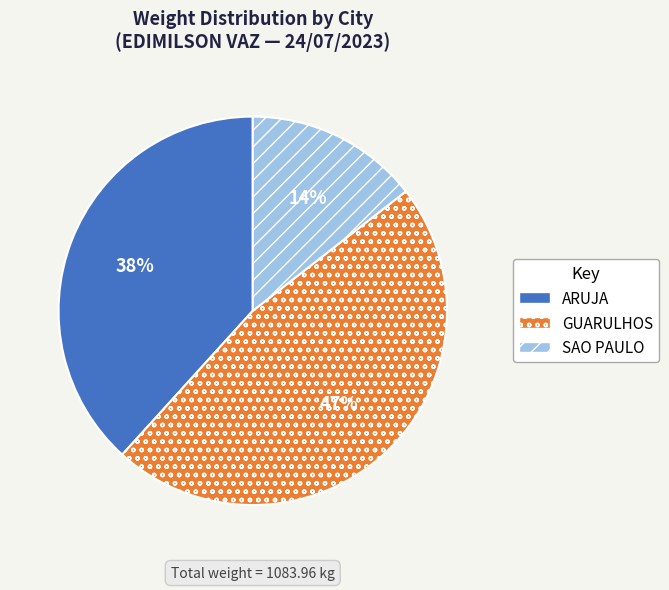

To the nearest percent, what portion does ARUJA represent?

38%